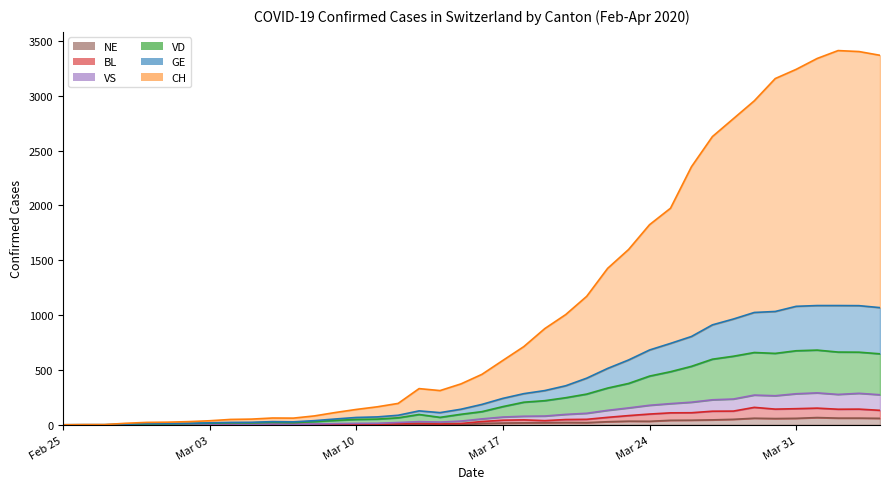

True or false: VD and VS intersect in this chart.

False